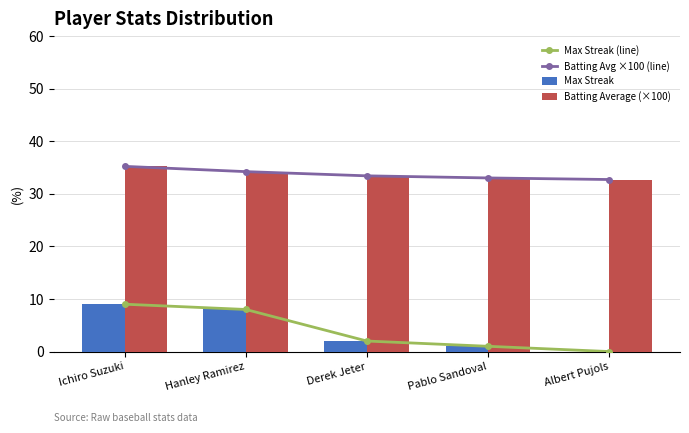

What position from the right is Ichiro Suzuki?

5